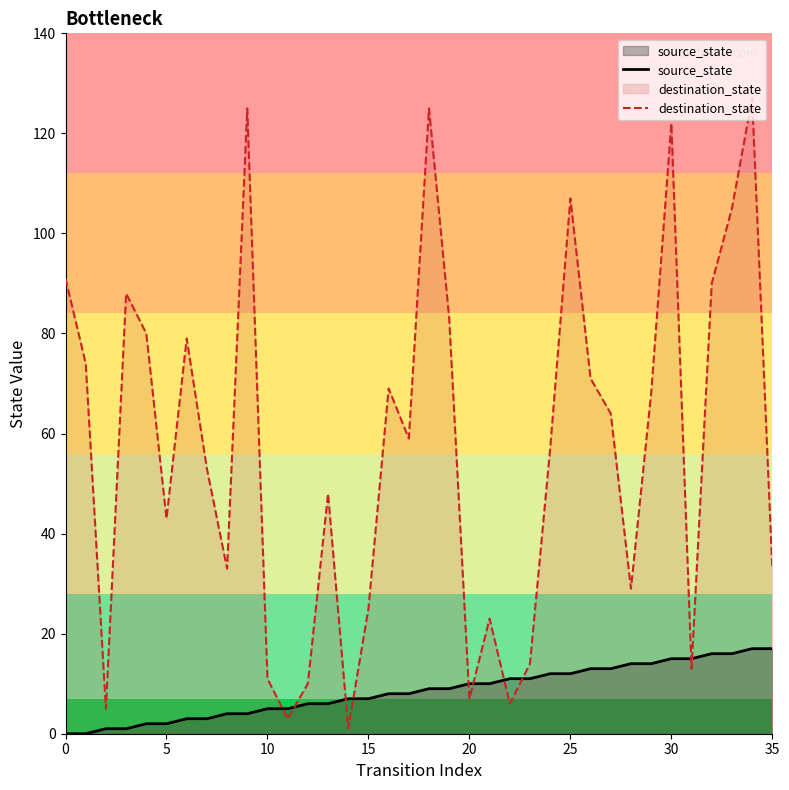

Is it true that source_state equals 5 at 21?

False